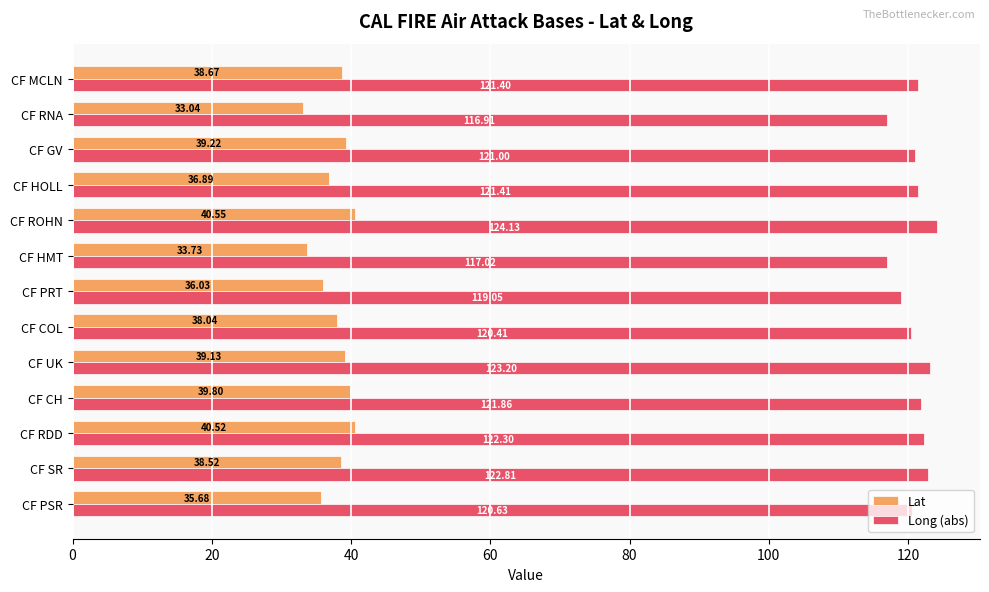

What is the highest value of the Lat series?

40.6